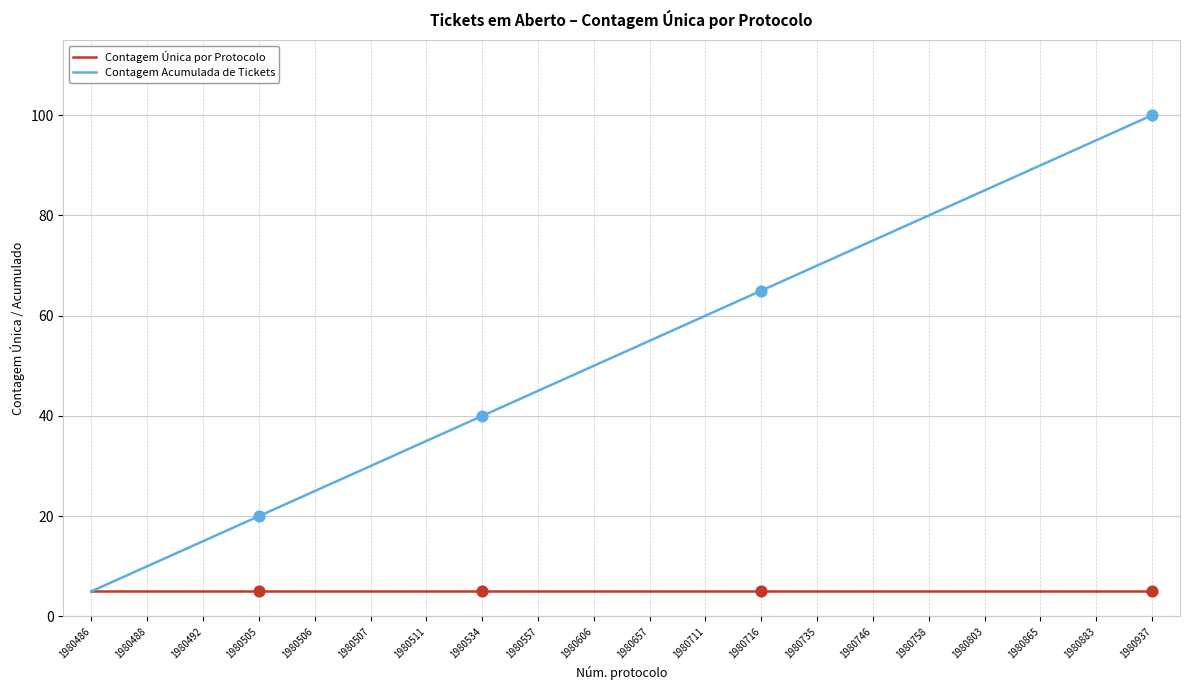

Between 1980505 and 1980803, which series saw the biggest shift?

Contagem Acumulada de Tickets